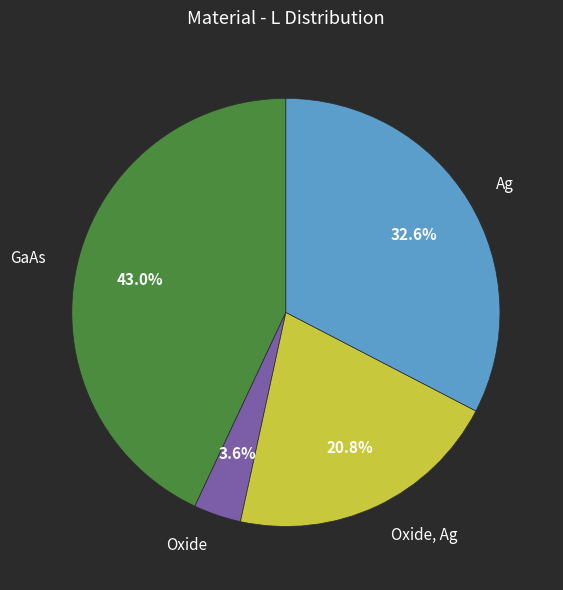

To the nearest percent, what portion does GaAs represent?

43%